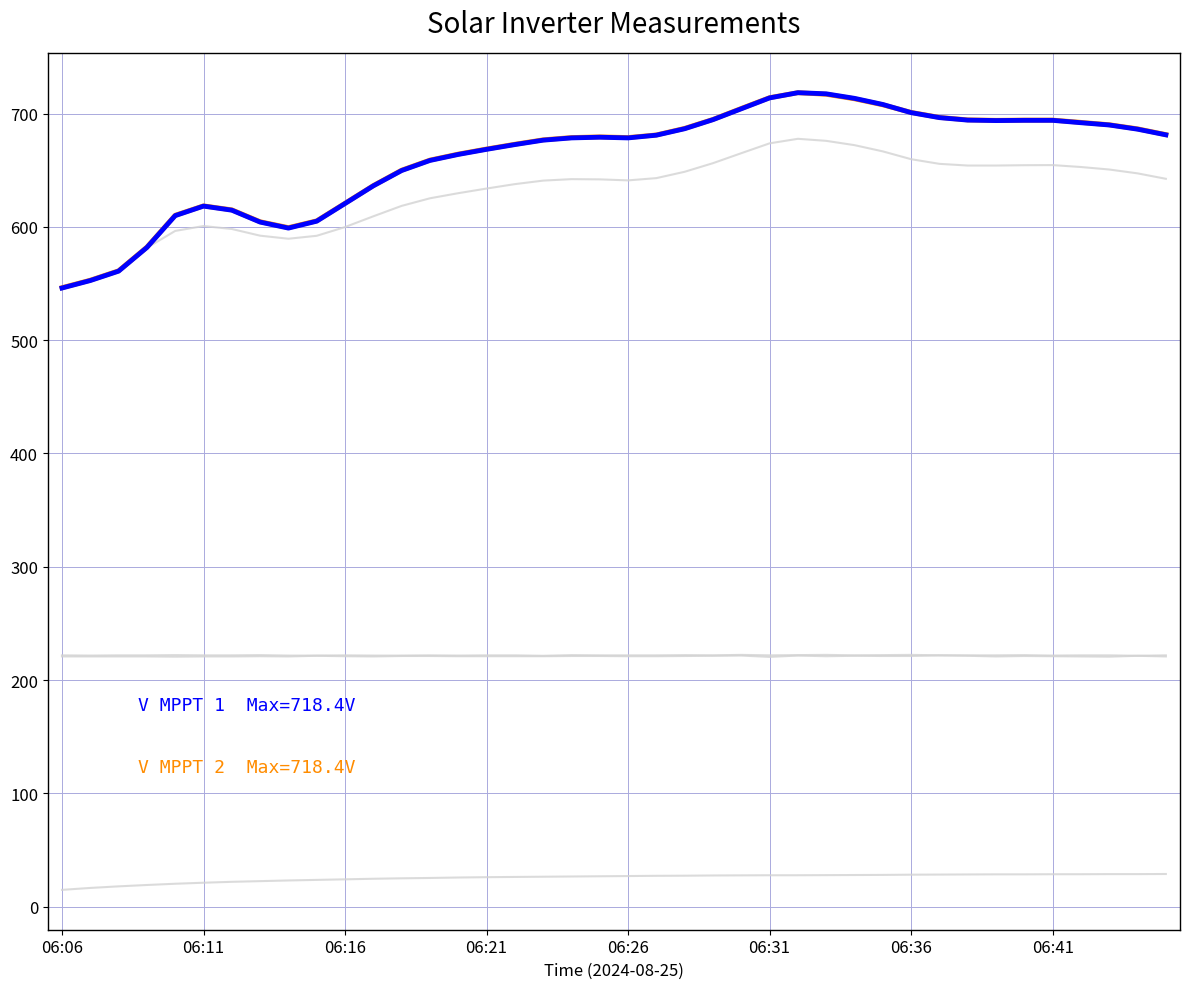

At which category is the sum across all series the highest?

26